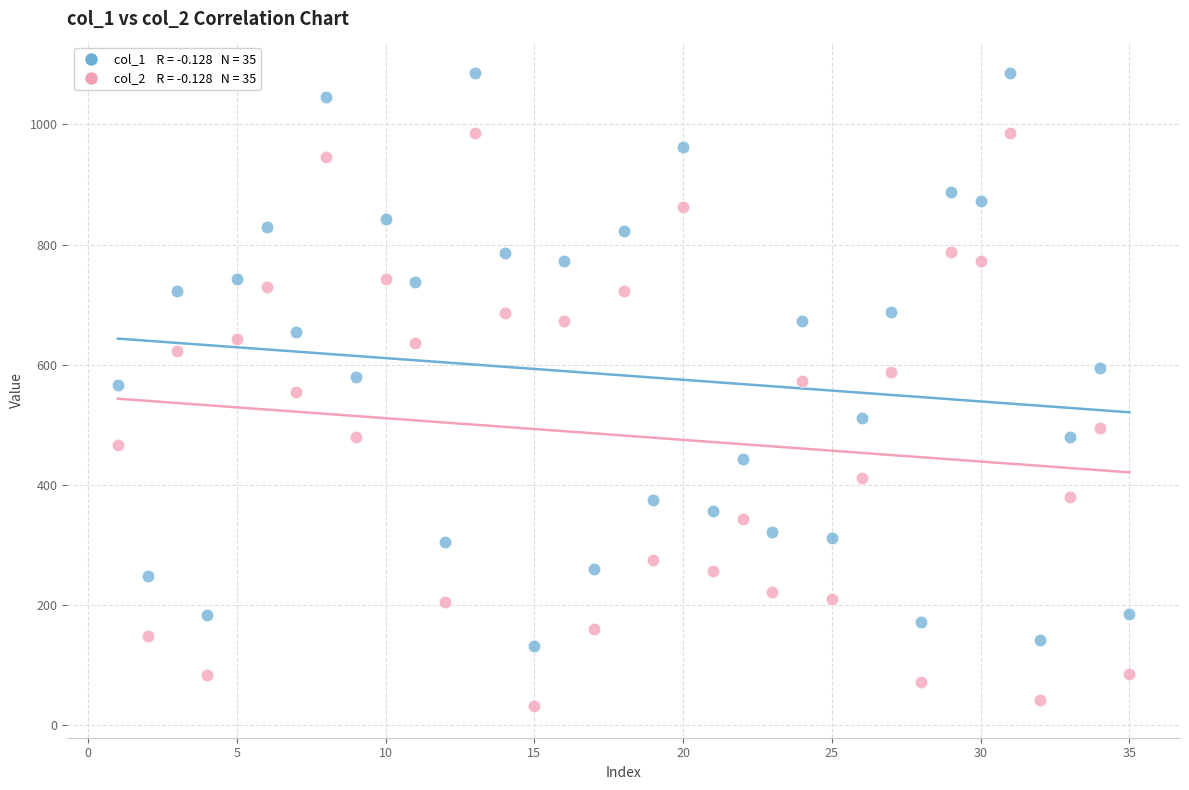

Across all data points, what is the range of X values (max minus min)?

34